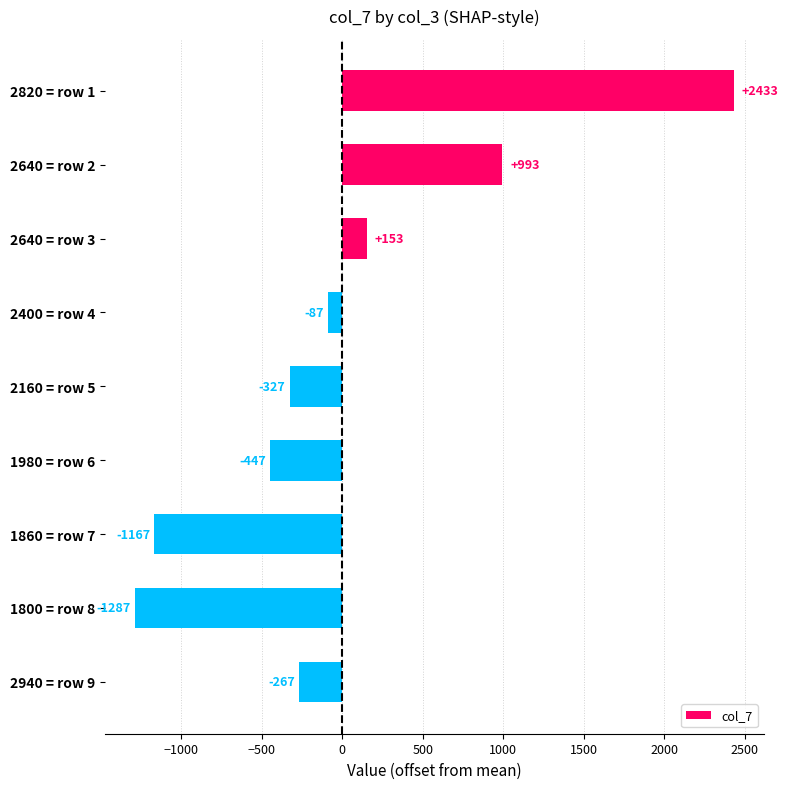

What is the difference between the maximum and minimum values?

3720.0